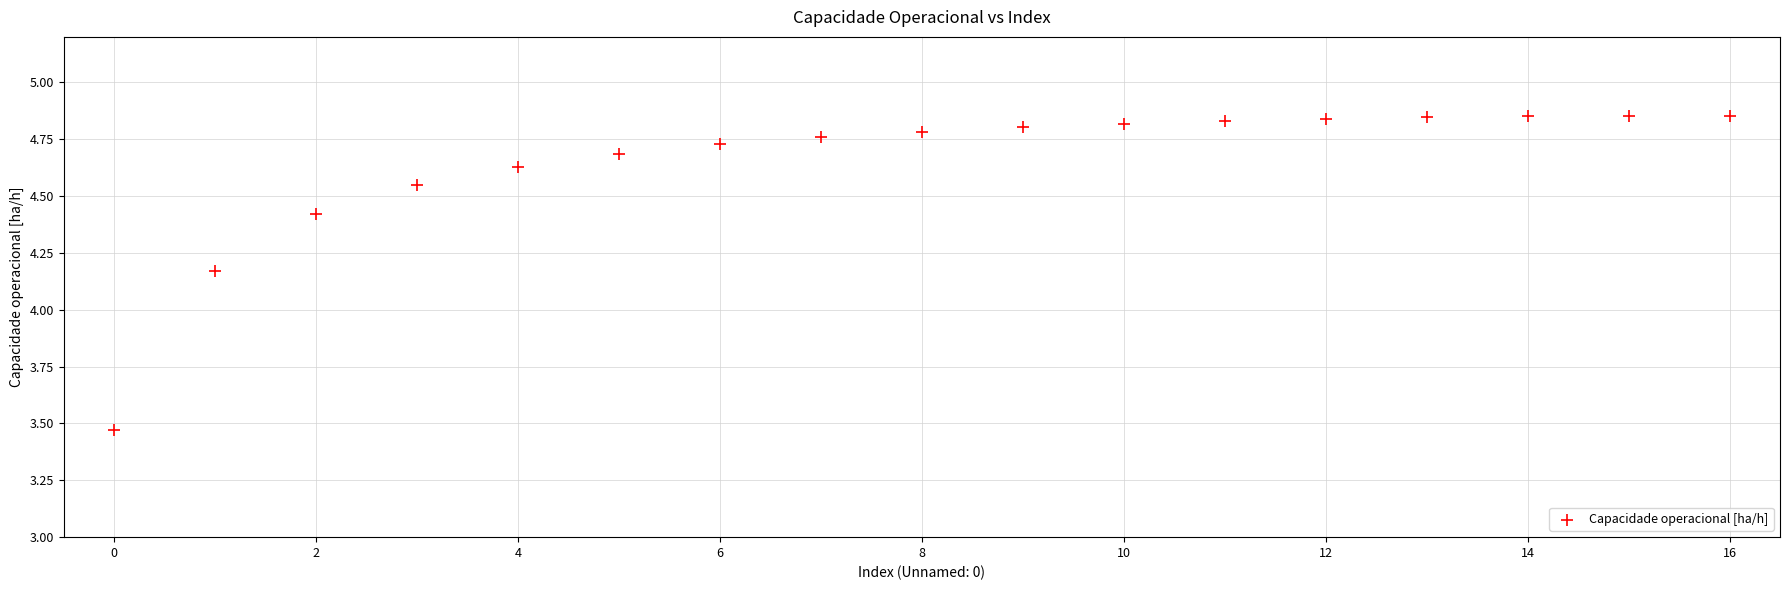

What is the range of Y values (max minus min)?

1.4